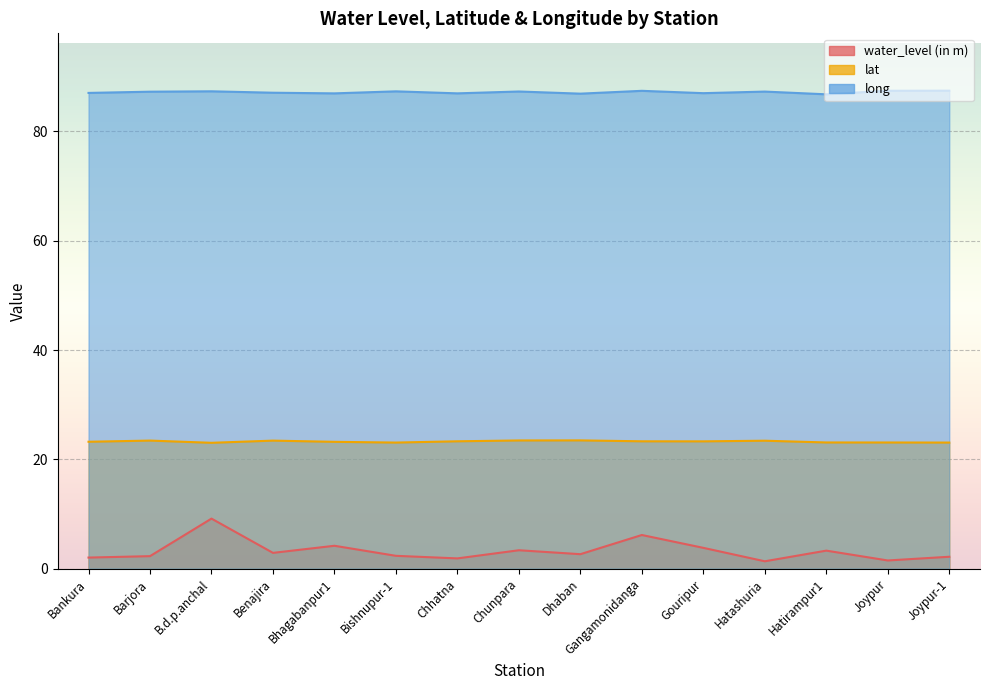

What is the total value across all series at Hatirampur1?

113.2